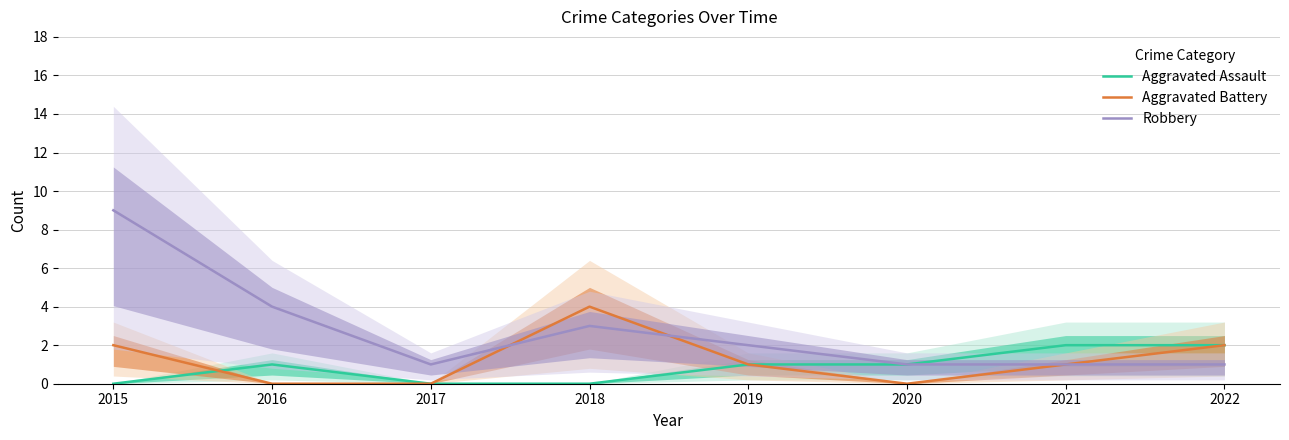

Reading left to right, what are all the values shown in this chart?

Aggravated Assault: 0	1	0	0	1	1	2	2
Aggravated Battery: 2	0	0	4	1	0	1	2
Robbery: 9	4	1	3	2	1	1	1